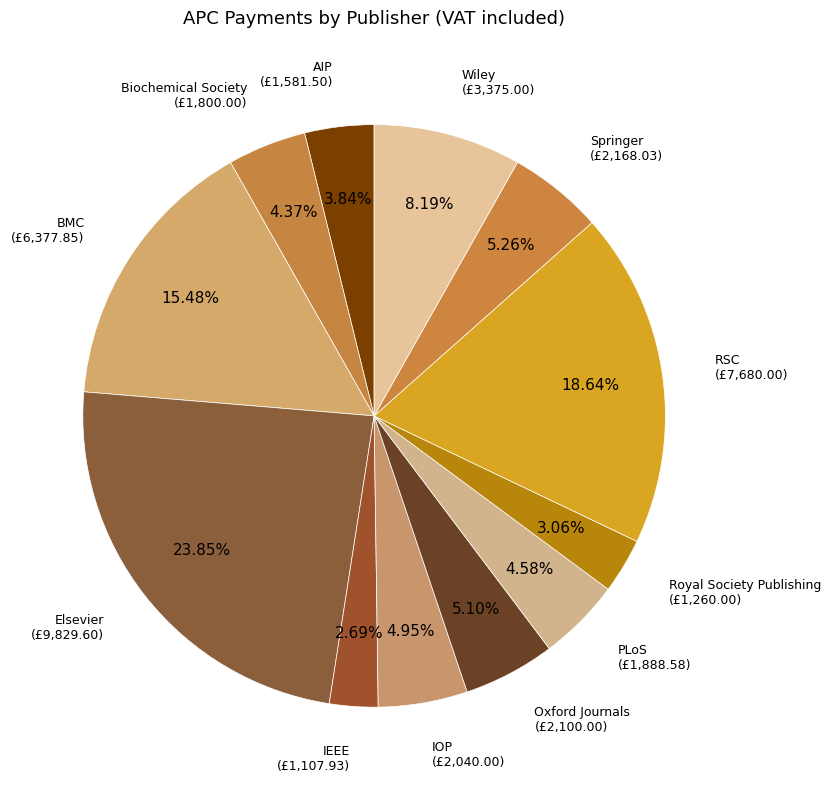

What is the smallest slice in the pie chart?

IEEE